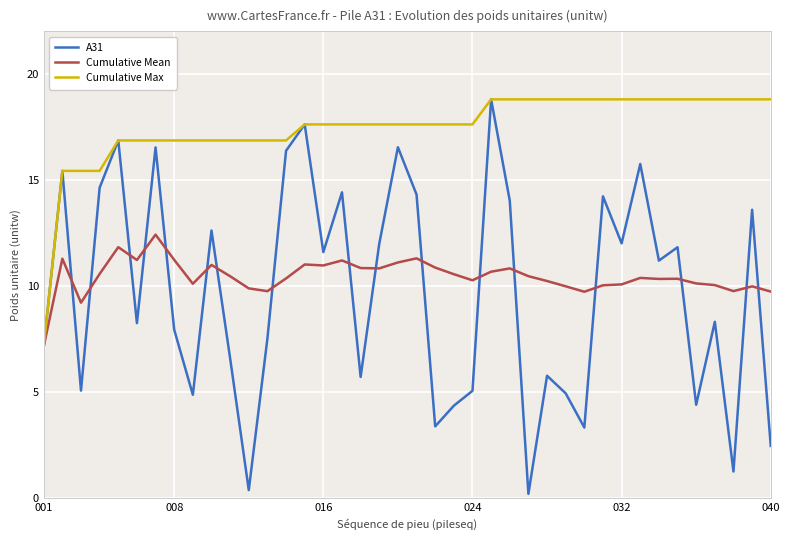

Which series has the widest spread of values?

A31